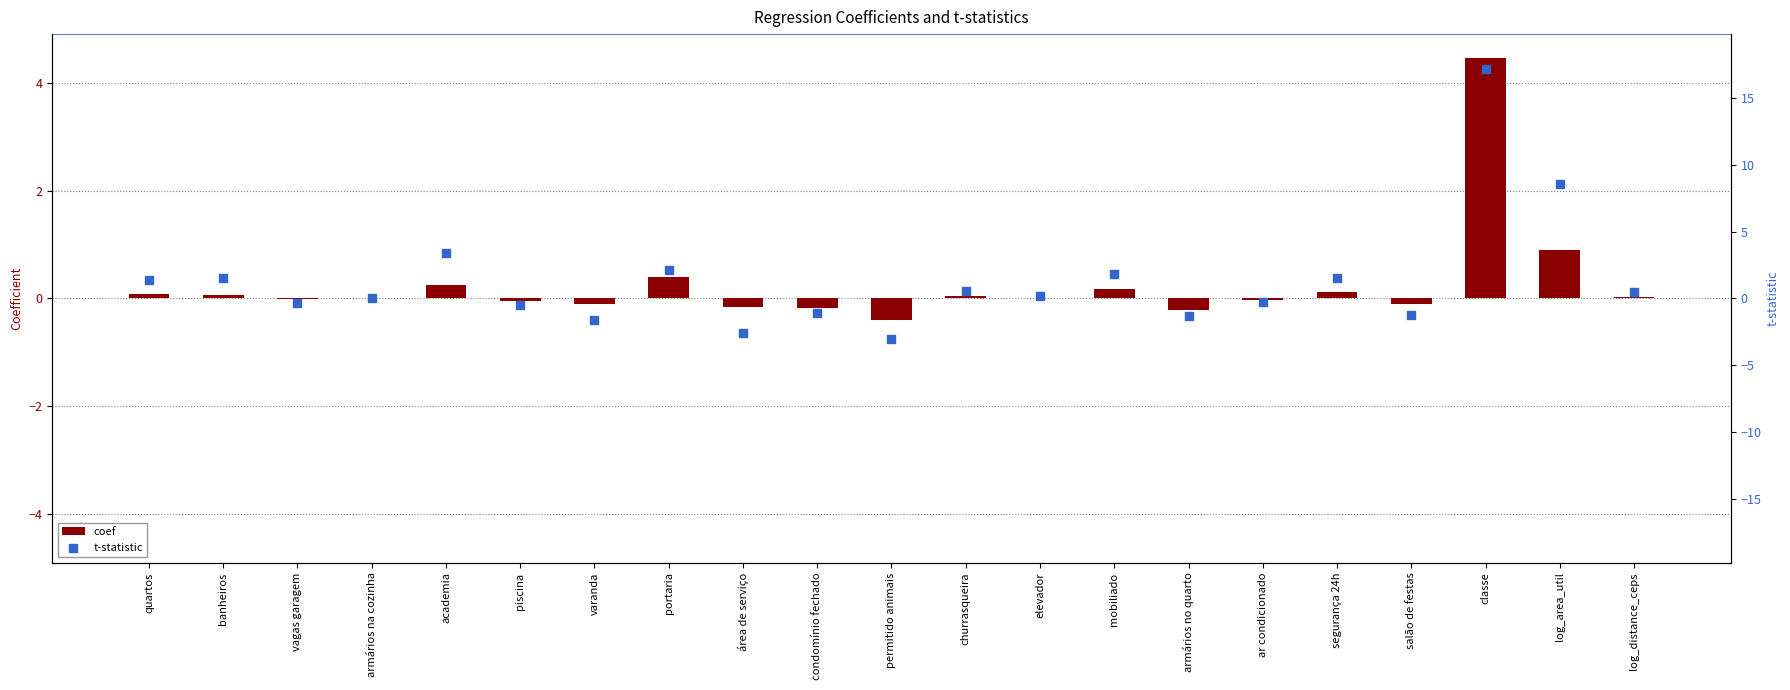

Which series has the widest spread of Y values?

t-statistic